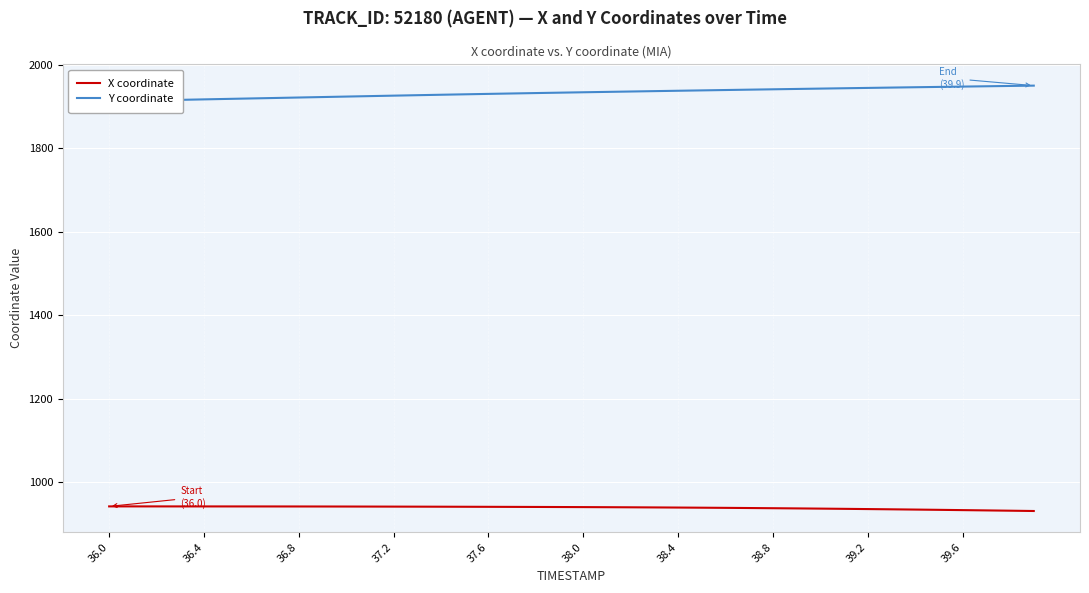

True or false: X coordinate and Y coordinate cross at least once.

False